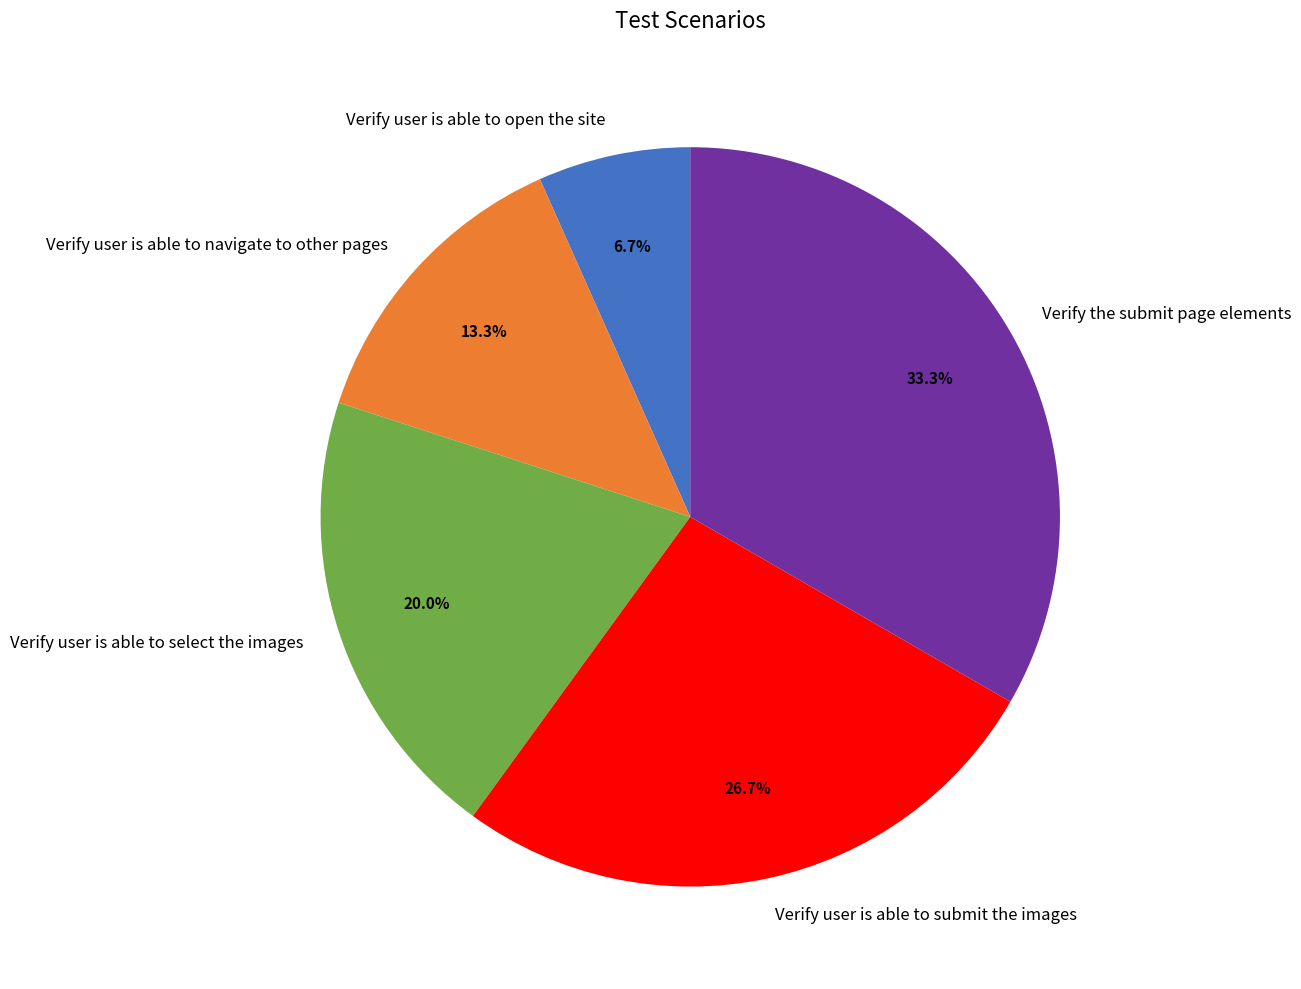

Which slice is the largest?

Verify the submit page elements